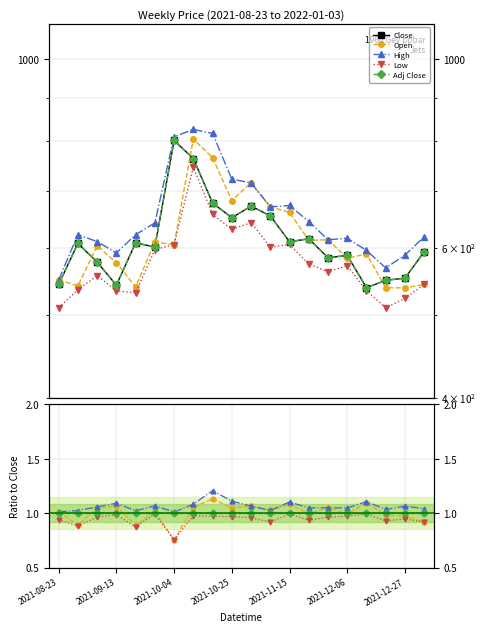

What is the difference between the Close values at 2021-12-27 and 2021-10-04?

224.7